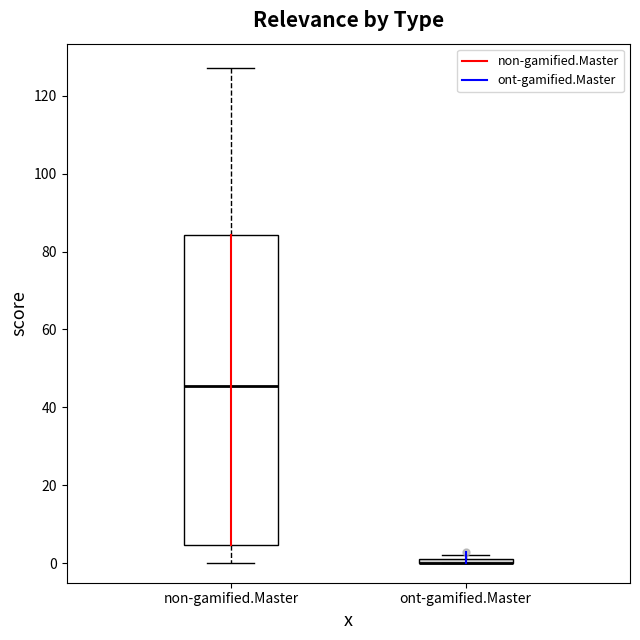

Which box is the tallest, from its lower edge to its upper edge?

non-gamified.Master